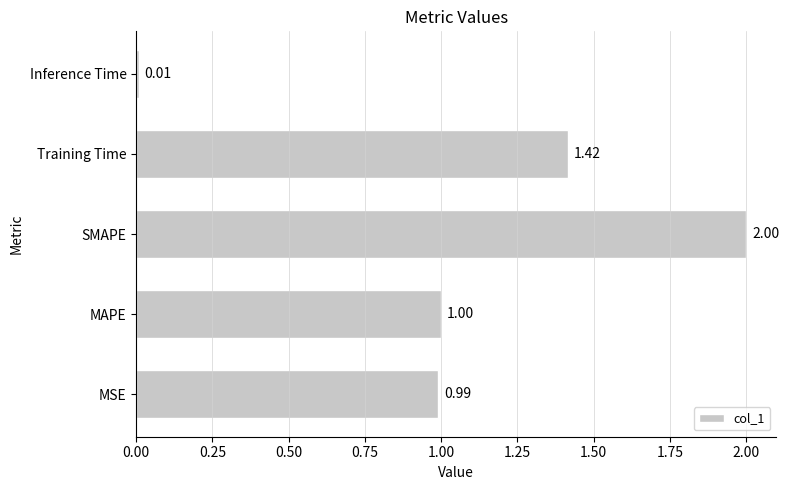

What is the sum of the values at Training Time and MSE?

2.4